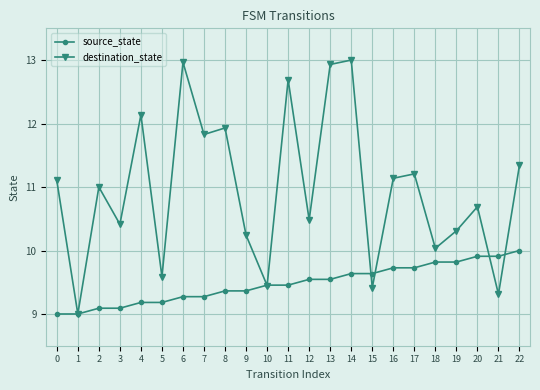

What is the maximum value for source_state?

10.0